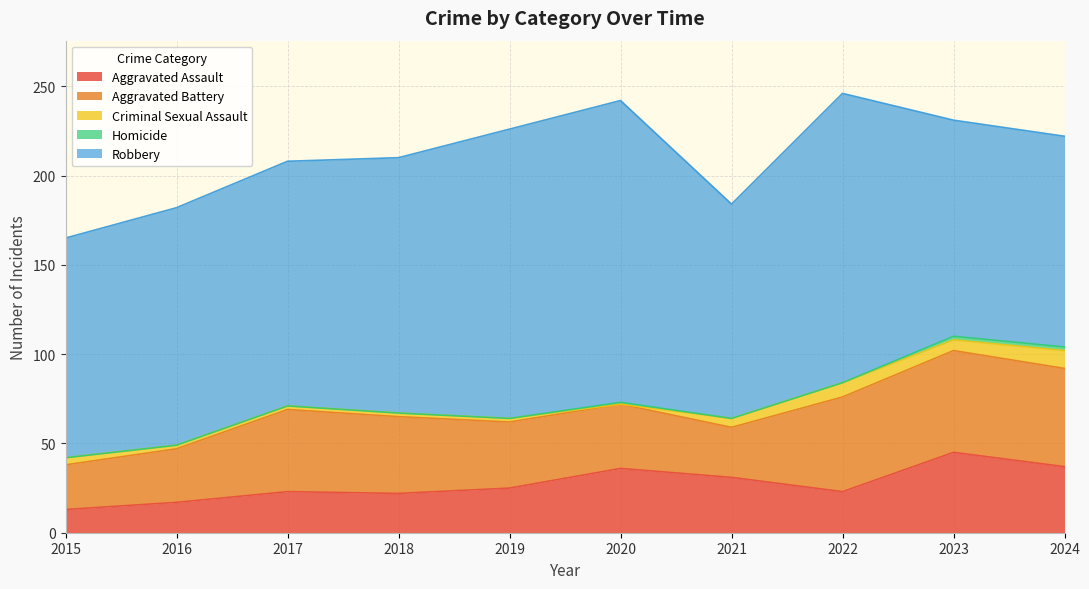

At how many categories does at least one series exceed 39?

10